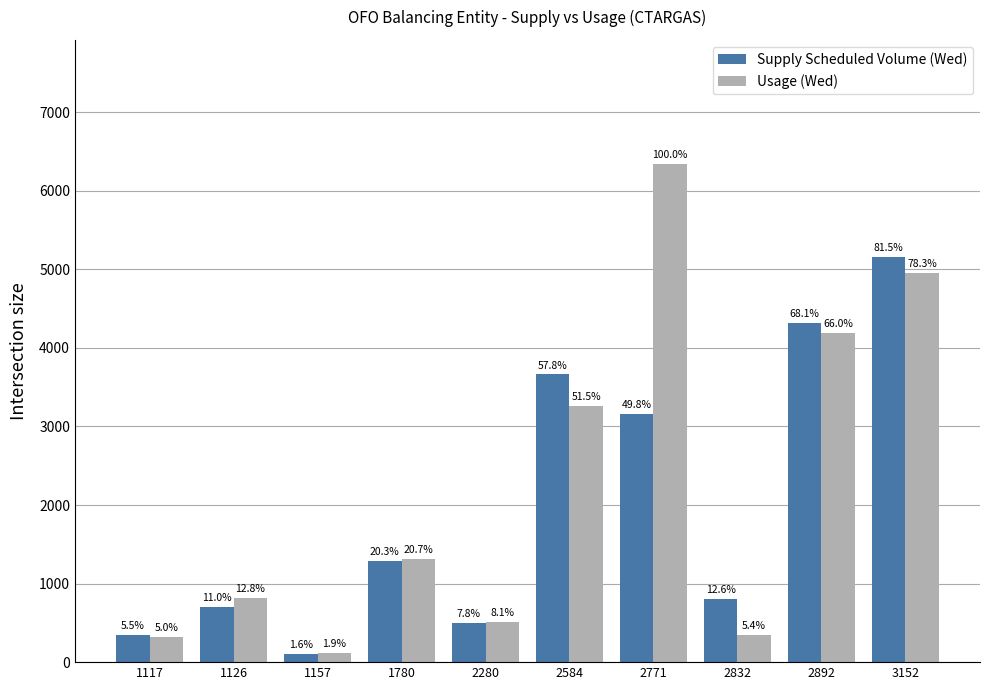

At how many categories does at least one series exceed 4817?

2